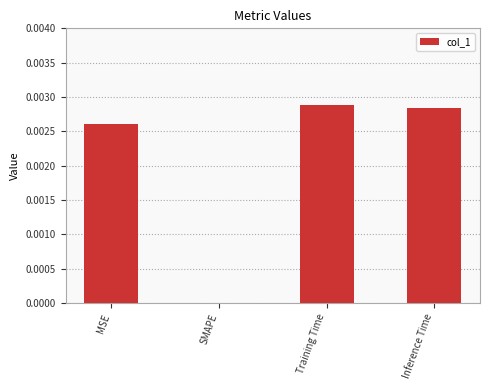

How many positive values are there?

3